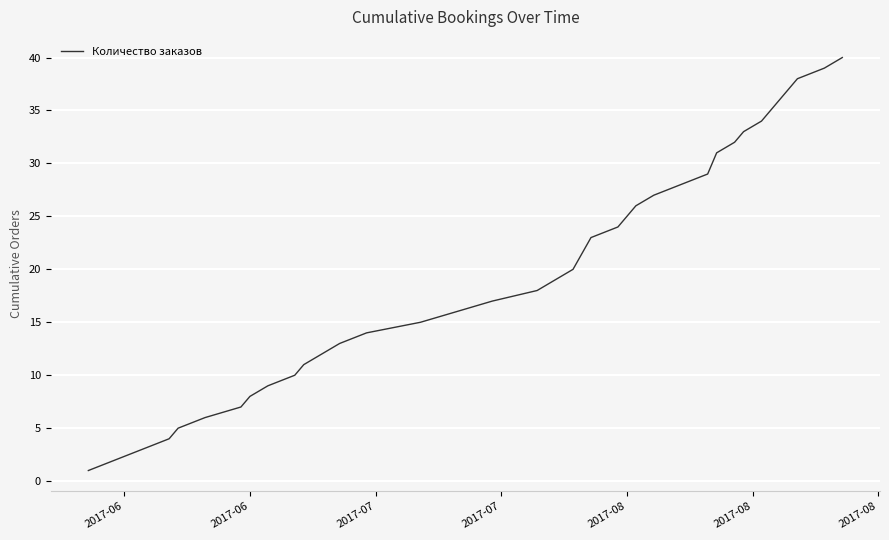

What is the difference between the maximum and minimum values?

39